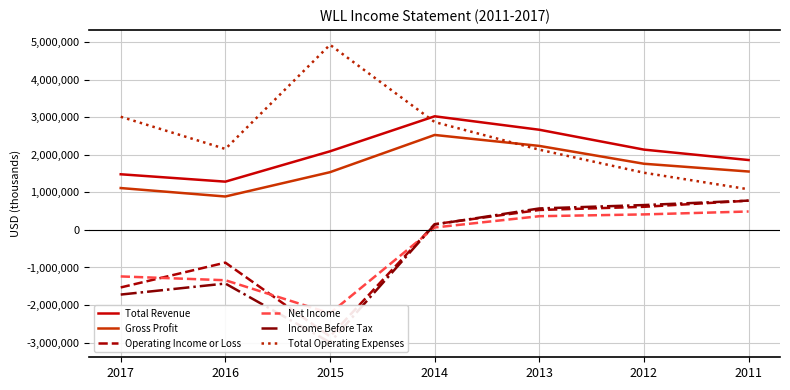

What is the difference between the second highest and second lowest values in the Income Before Tax series?

2382600